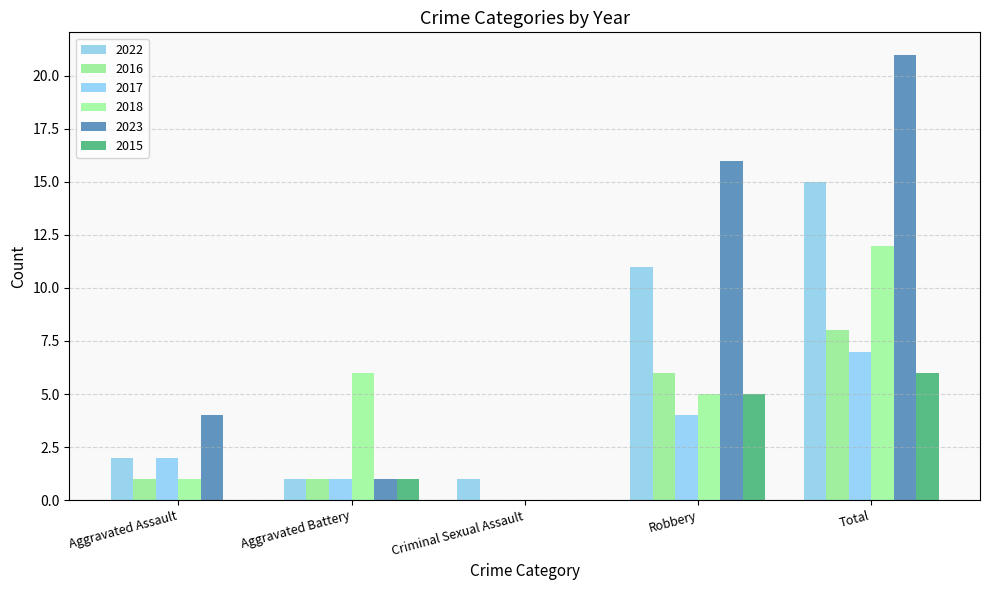

What is the greatest value displayed?

21